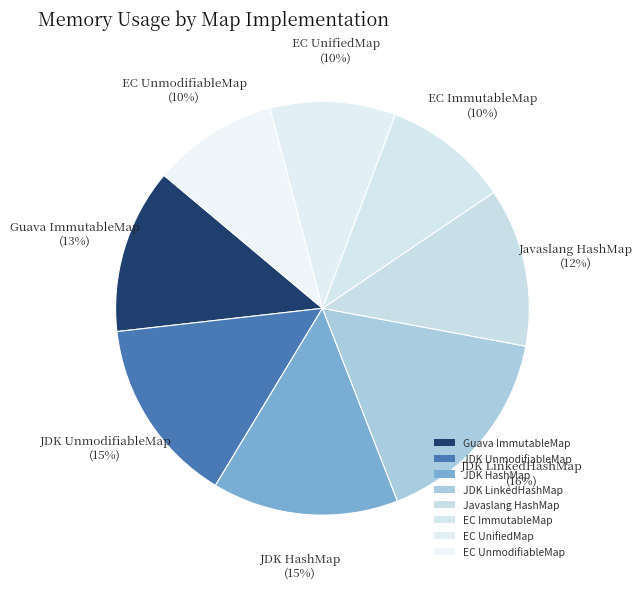

Is the sum of EC UnifiedMap and EC UnmodifiableMap greater than half?

No